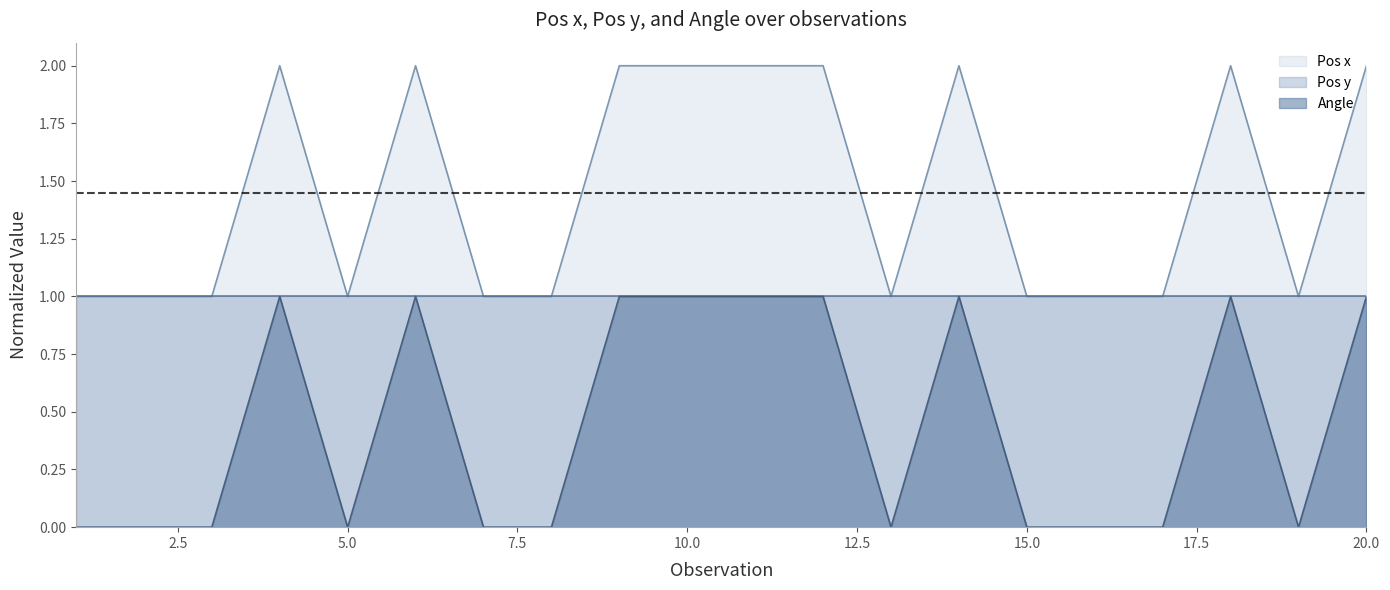

What is the total value across all series at 5?

1